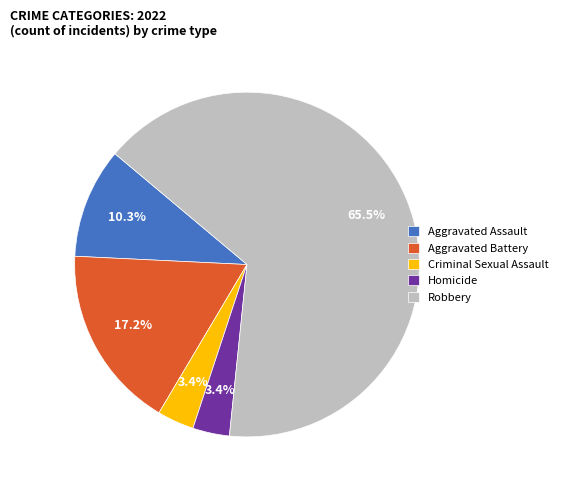

What is the majority slice?

Robbery